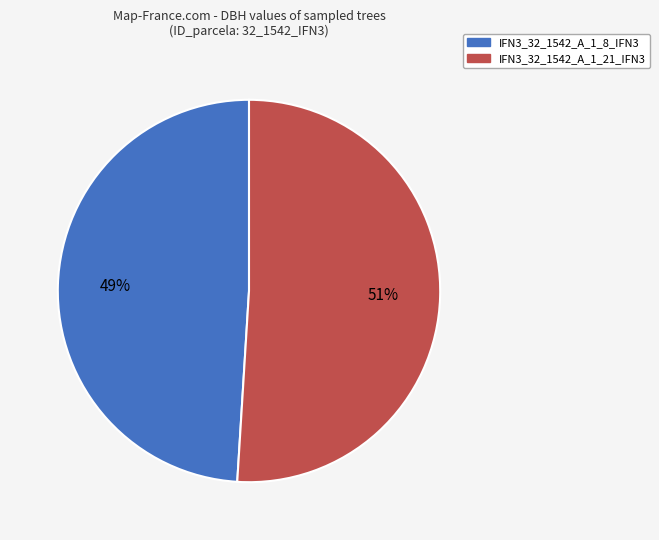

To the nearest percent, what is the difference between the largest and smallest slice percentages?

2%